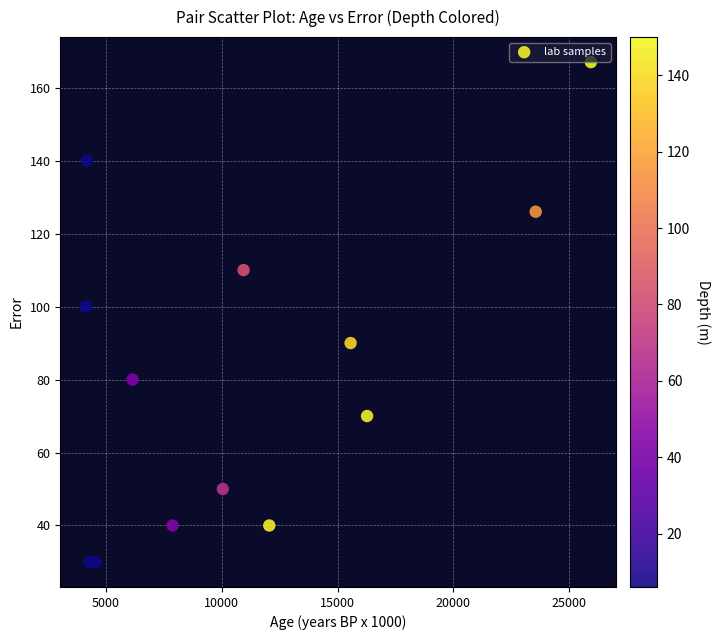

What is the range of Y values (max minus min)?

137